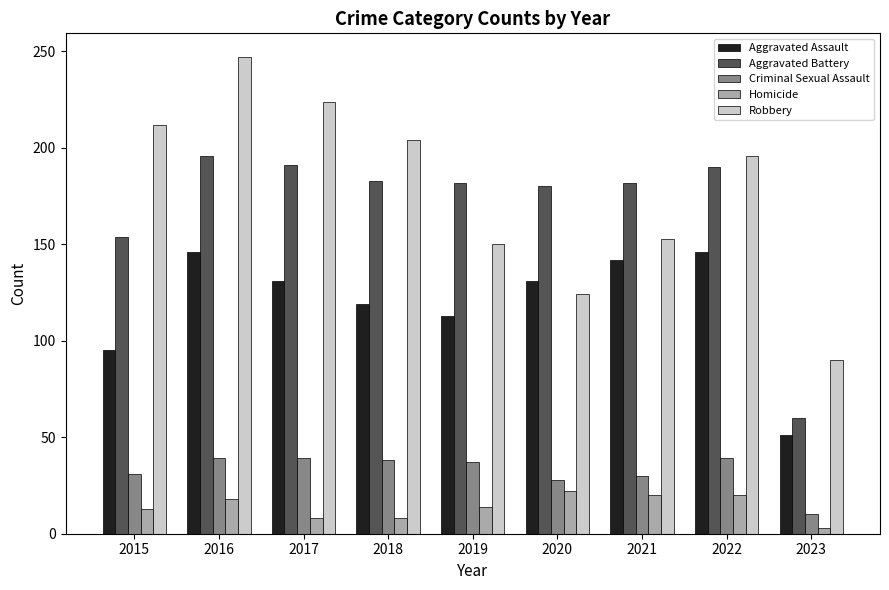

Rank the series at 2021 from lowest to highest value.

Homicide, Criminal Sexual Assault, Aggravated Assault, Robbery, Aggravated Battery